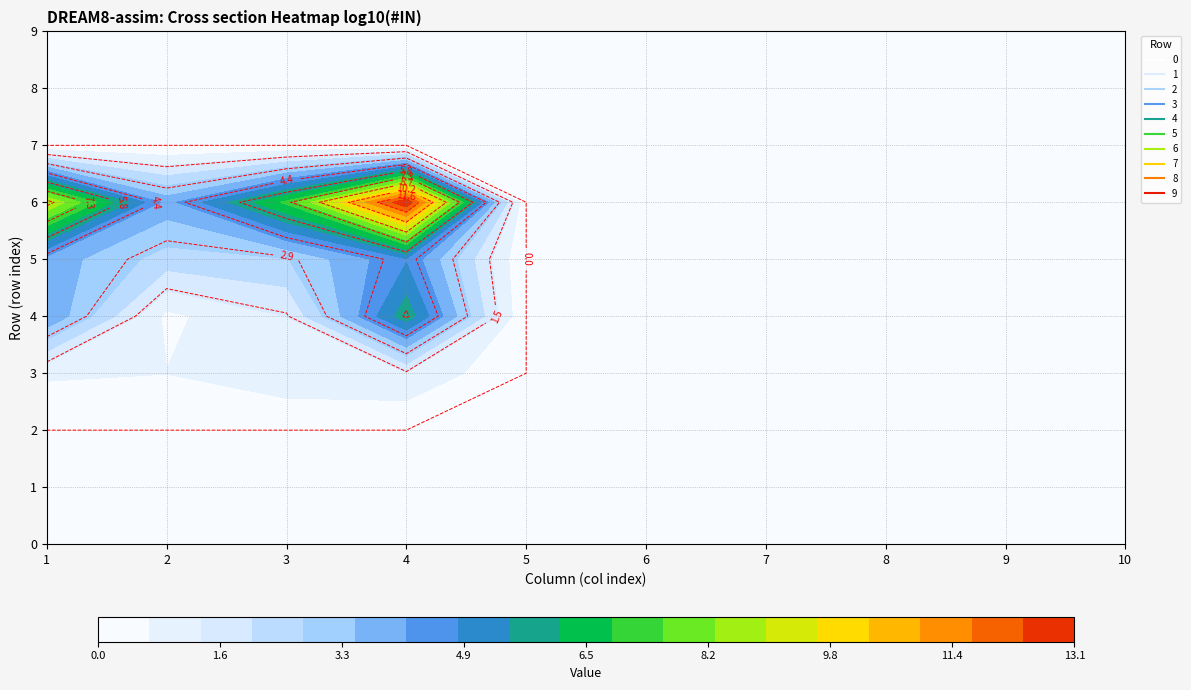

Is the value of 5 at 9 greater than the value of 9 at 5?

No